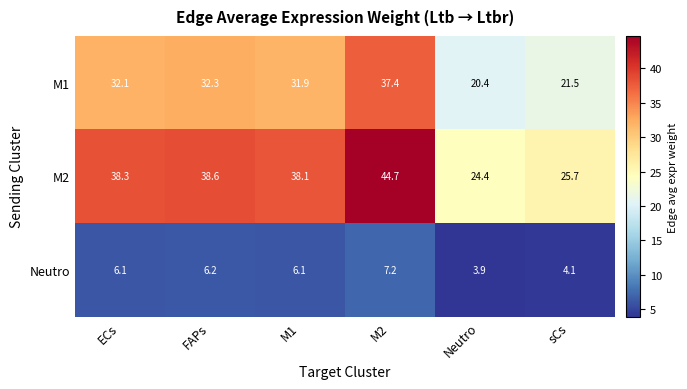

Which series changed the most between M1 and M2?

M2